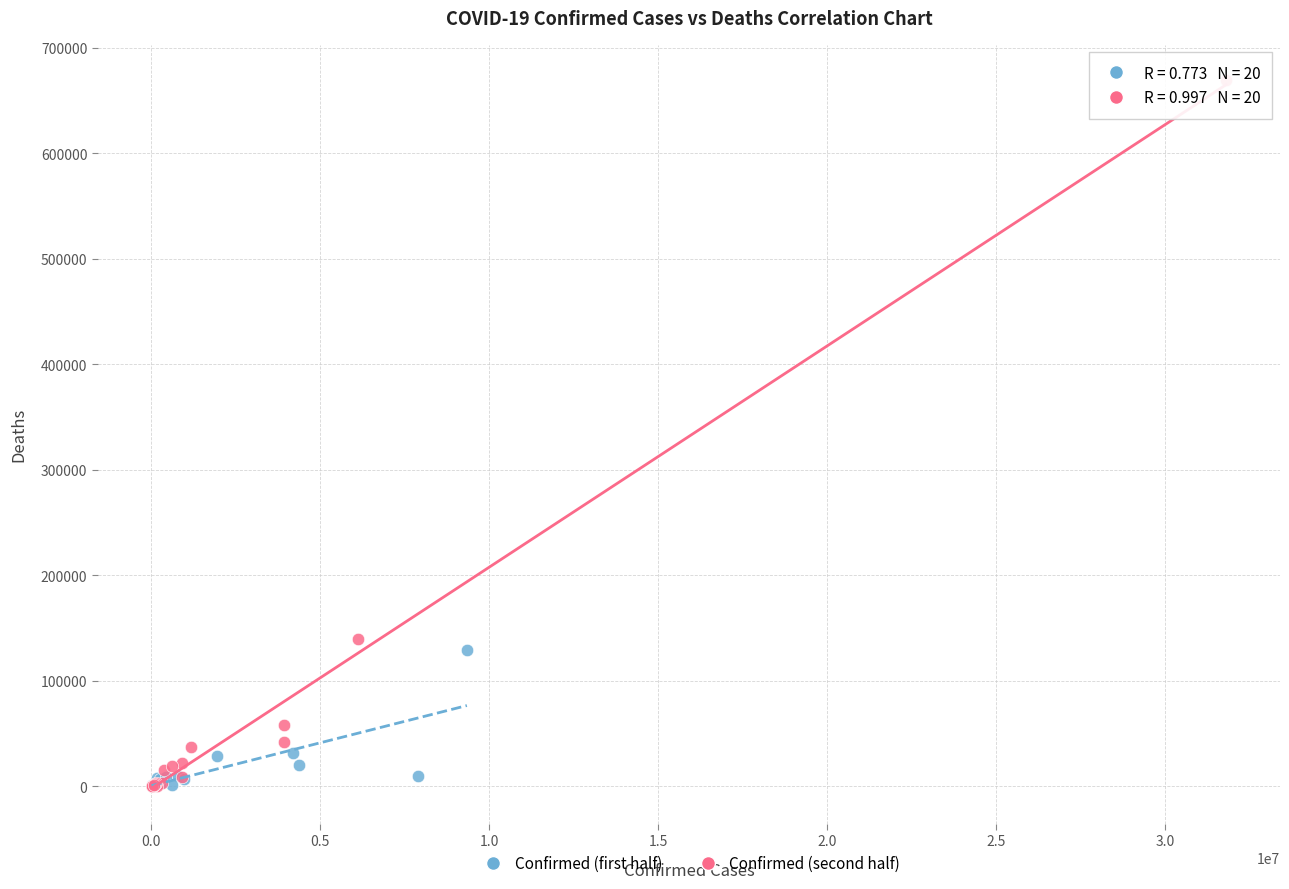

Which series contains the highest Y value?

Confirmed (second half)